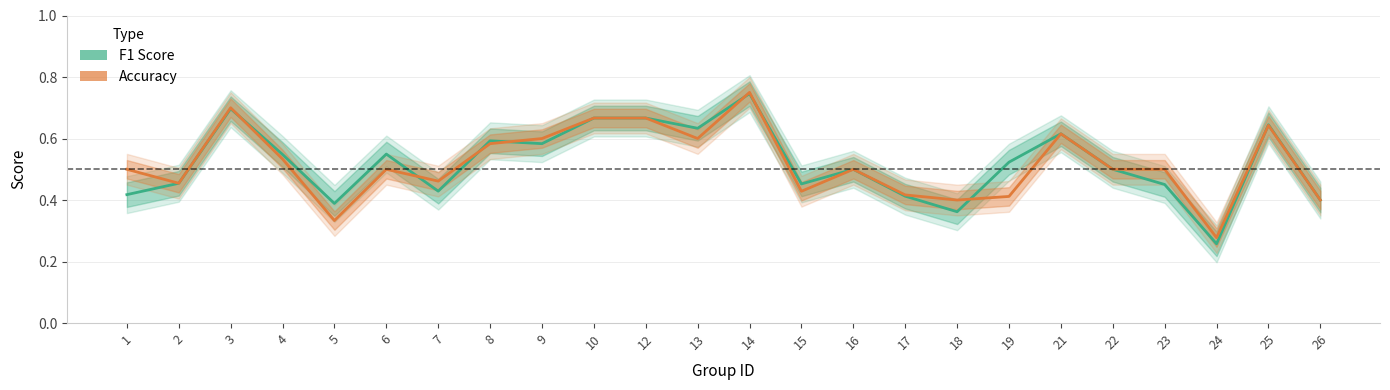

The value of accuracy at 15 is 0.4. True or false?

True